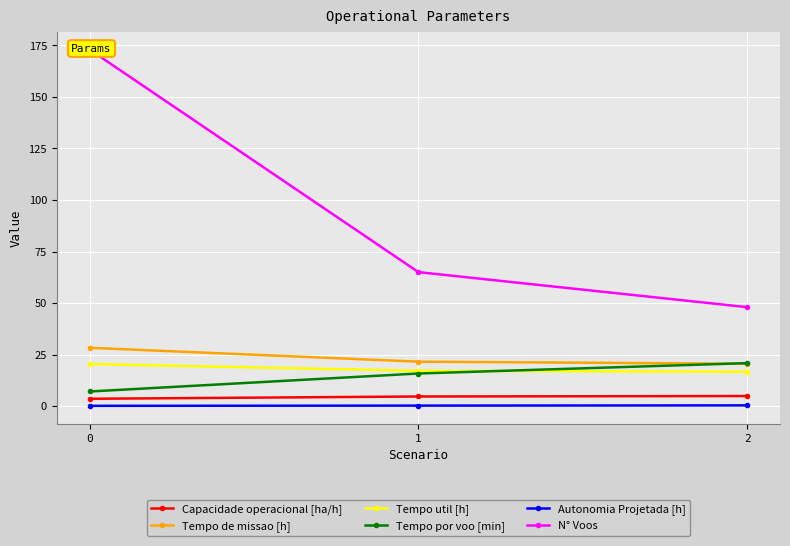

True or false: Tempo de missao [h] has a value of 21.5 at 1.

True